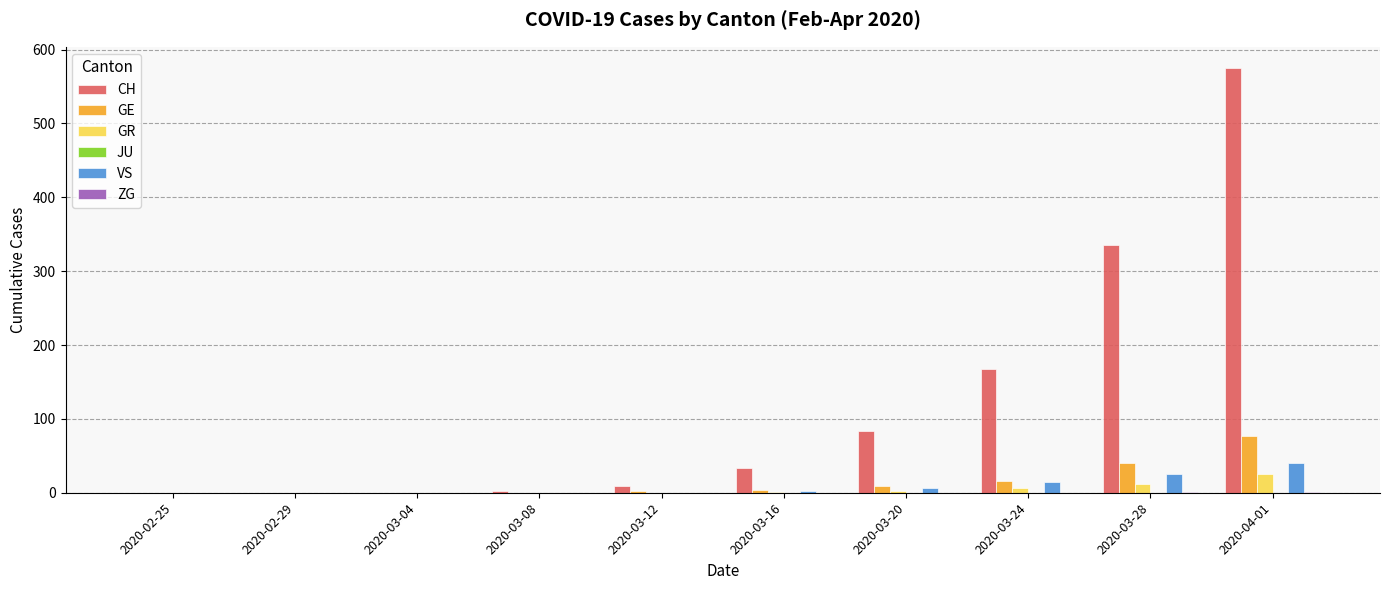

Which series has the largest total across all categories?

CH